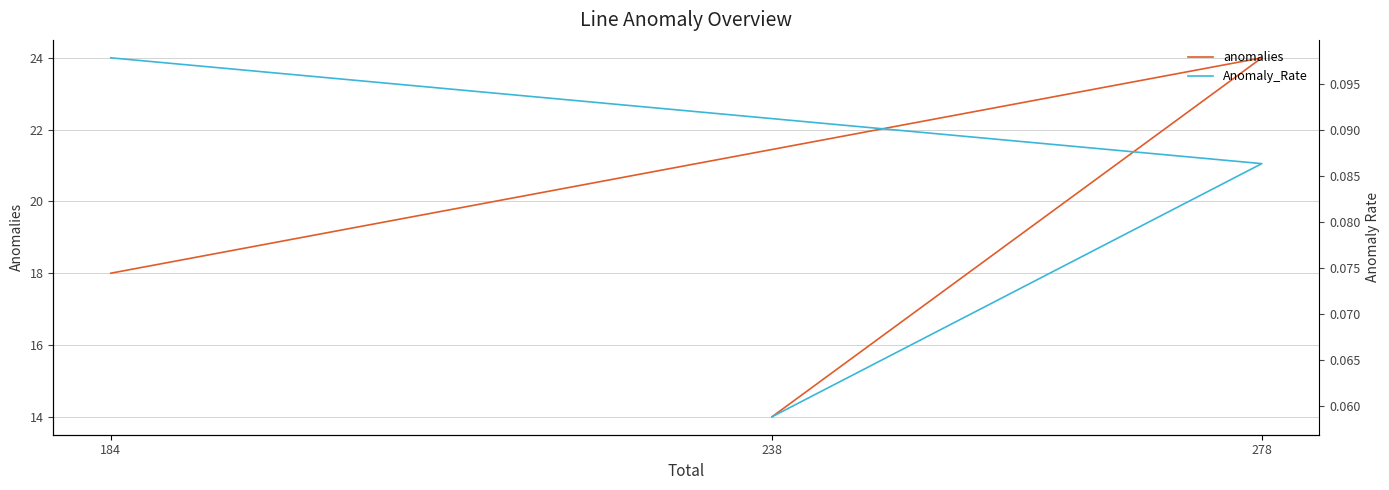

At 278, list the series in order from smallest to largest.

Anomaly_Rate, anomalies